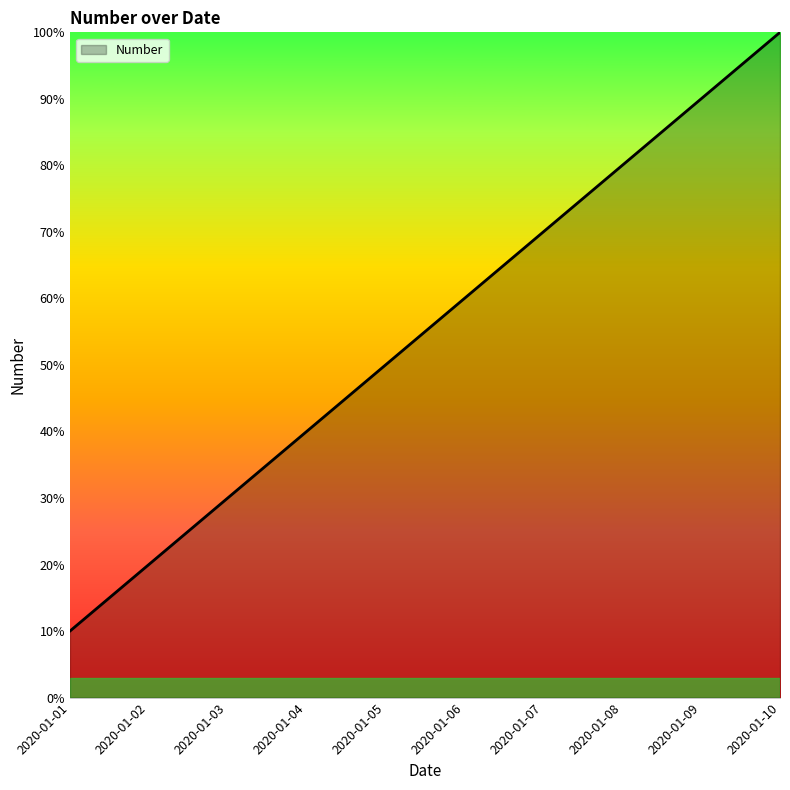

Is this an area chart (filled region under the line)?

Yes